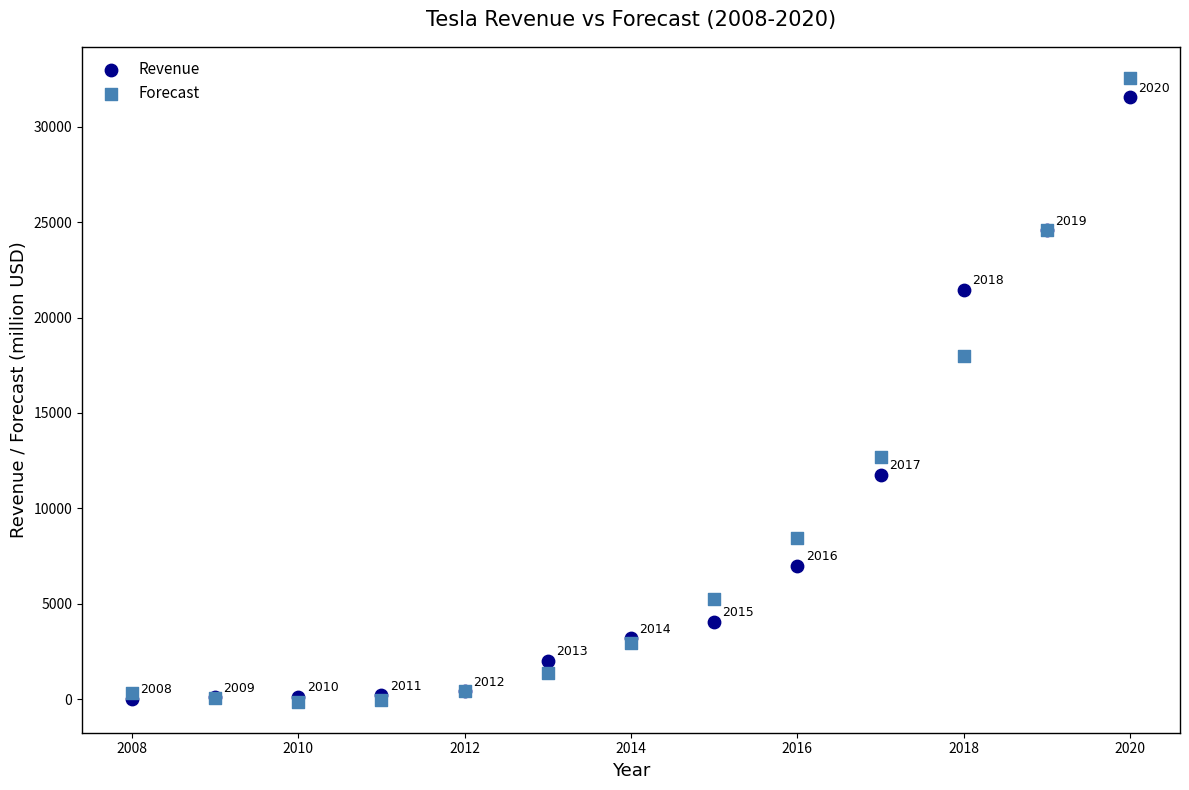

Which series reaches the minimum Y coordinate?

Forecast